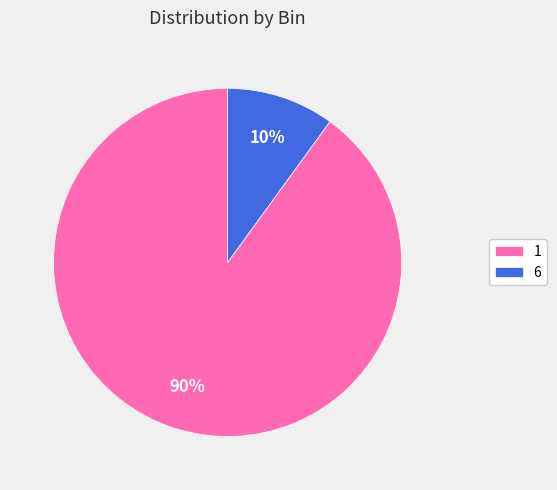

What percentage is the 6 slice, to the nearest percent?

10%